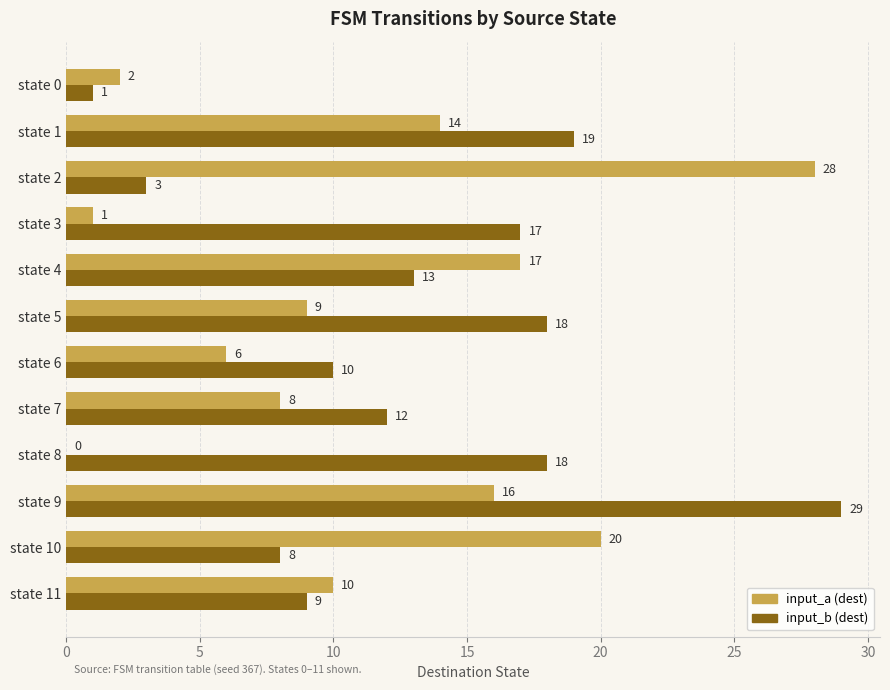

Between state 5 and state 6, which series saw the biggest shift?

input_b (dest)